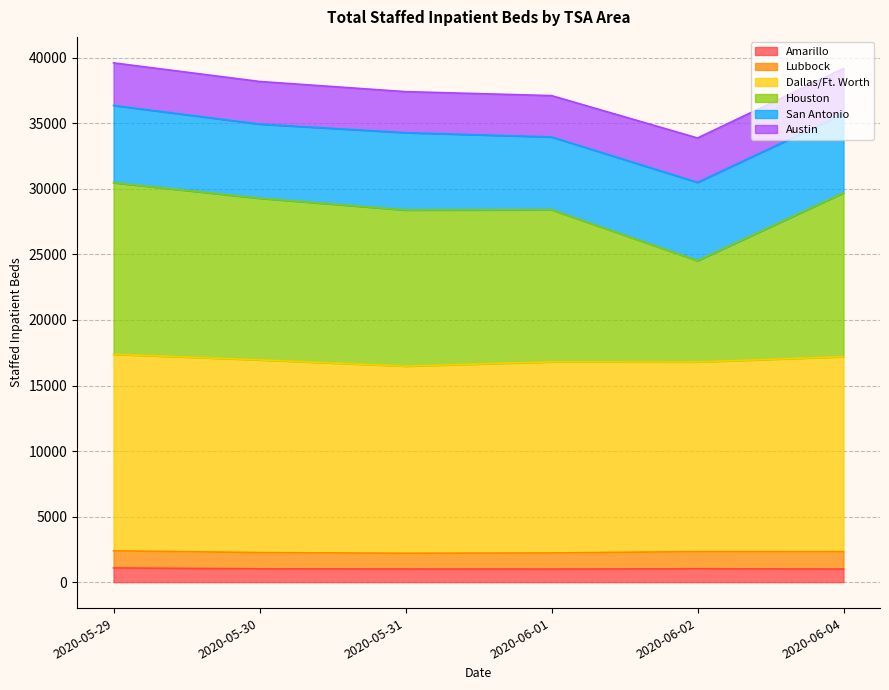

What is the total value across all series at 2020-05-31?

37419